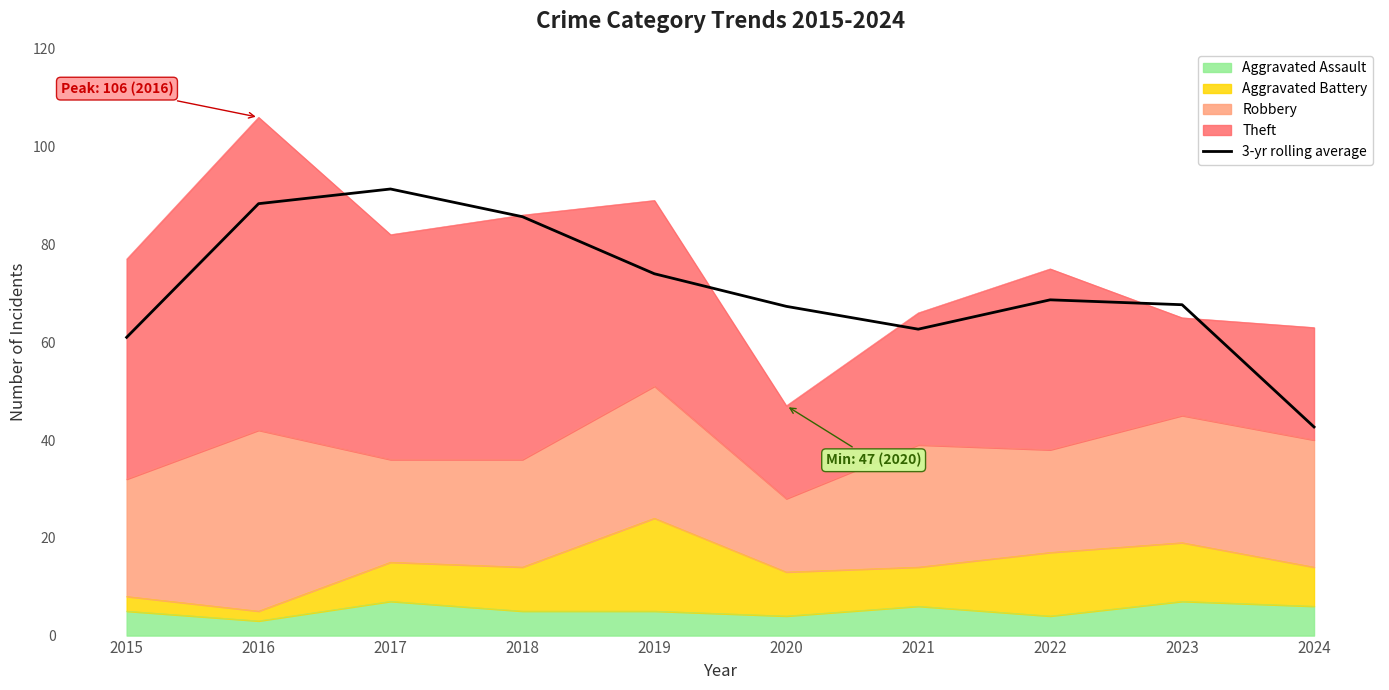

Between 2022 and 2017, which is larger?

2017